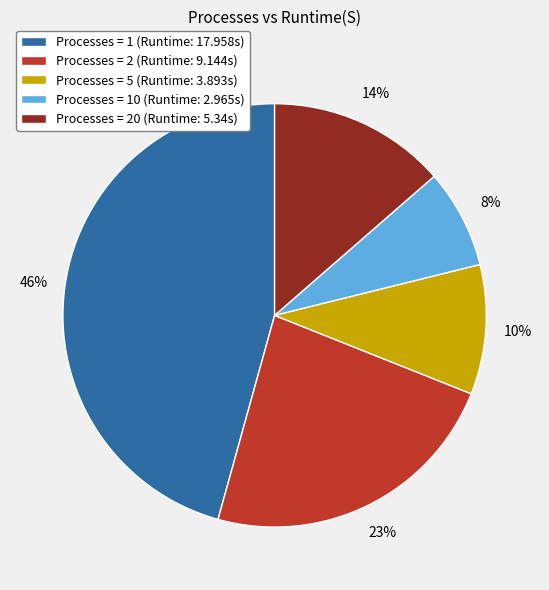

Which has a higher value, Processes = 5 (Runtime: 3.893s) or Processes = 2 (Runtime: 9.144s)?

Processes = 2 (Runtime: 9.144s)